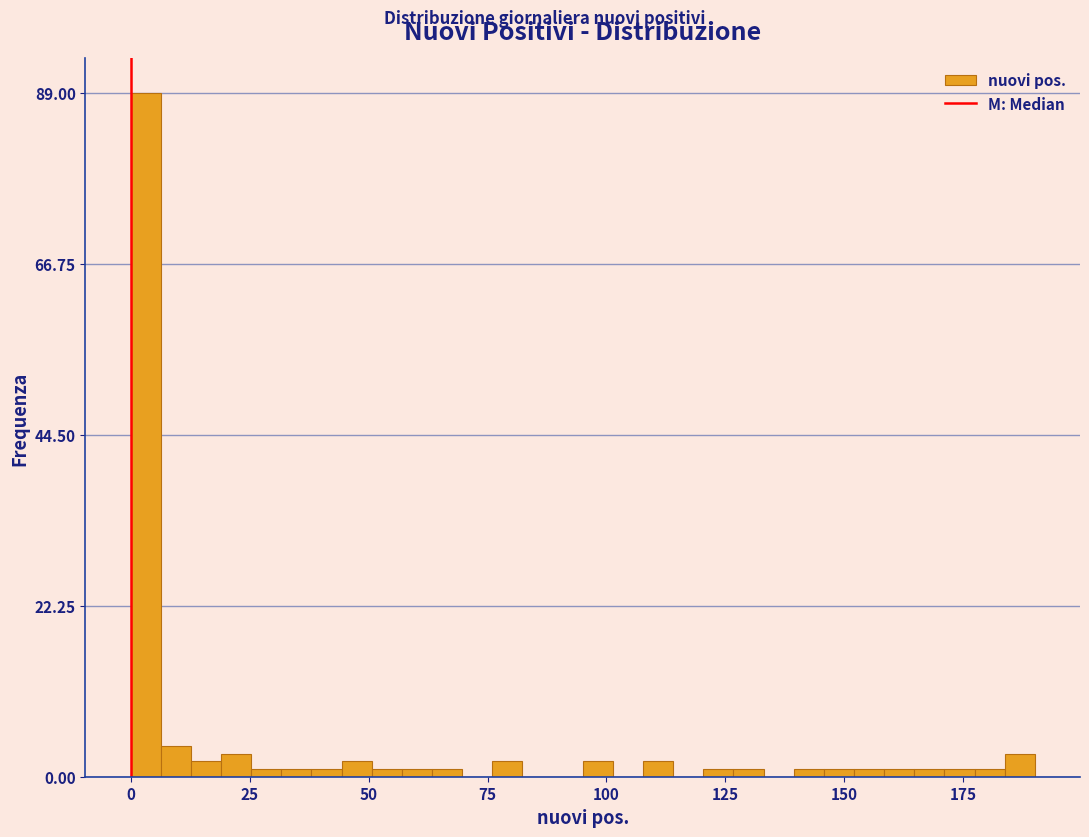

Around what value on the x-axis is the tallest bar? Give the approximate position of its centre, as read against the axis.

5